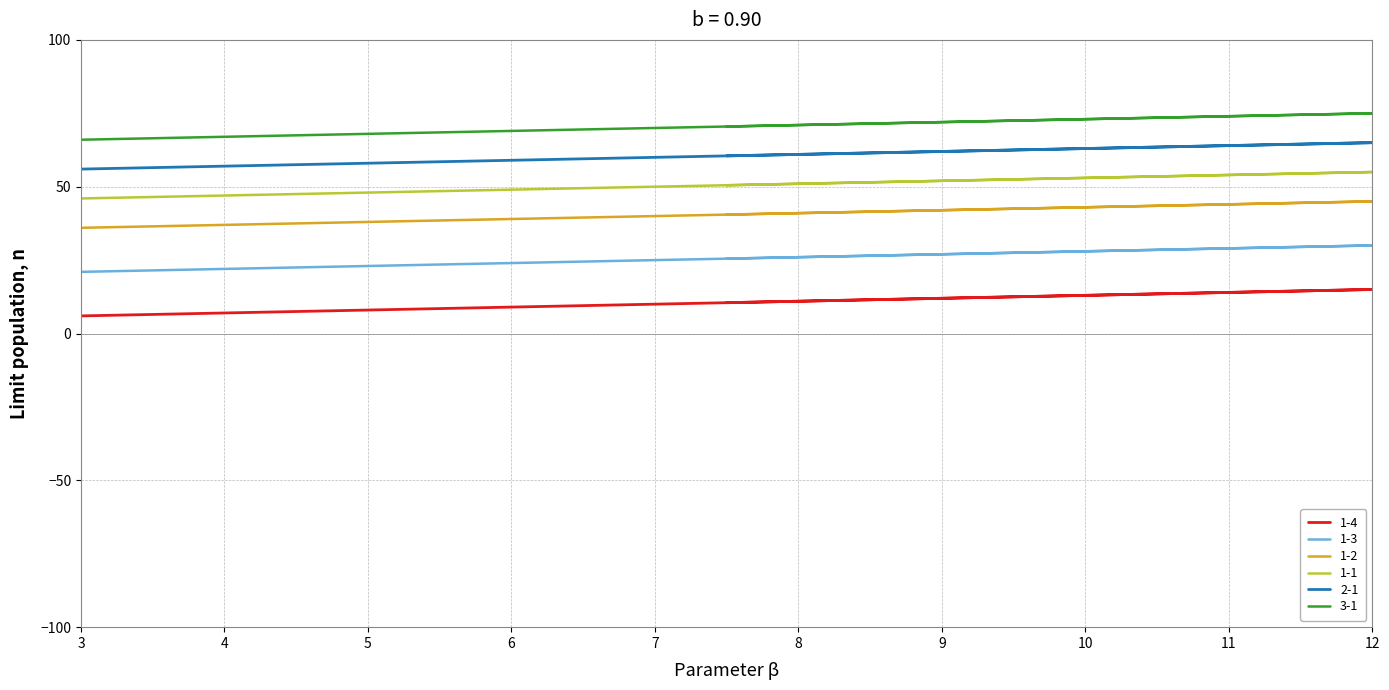

Is it true that 1-2 equals 78.2 at 12?

False